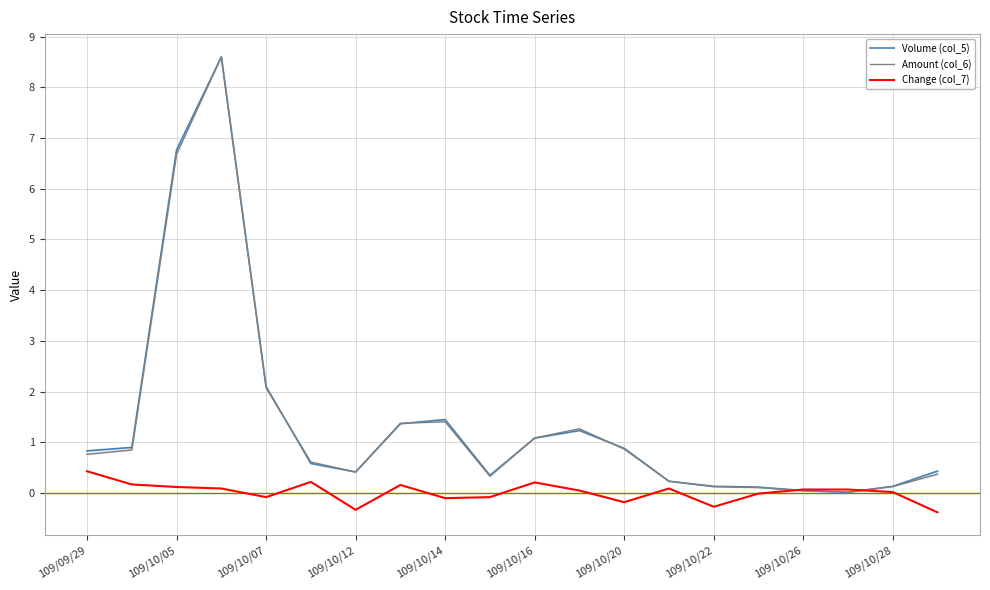

At how many categories does at least one series exceed 8?

1